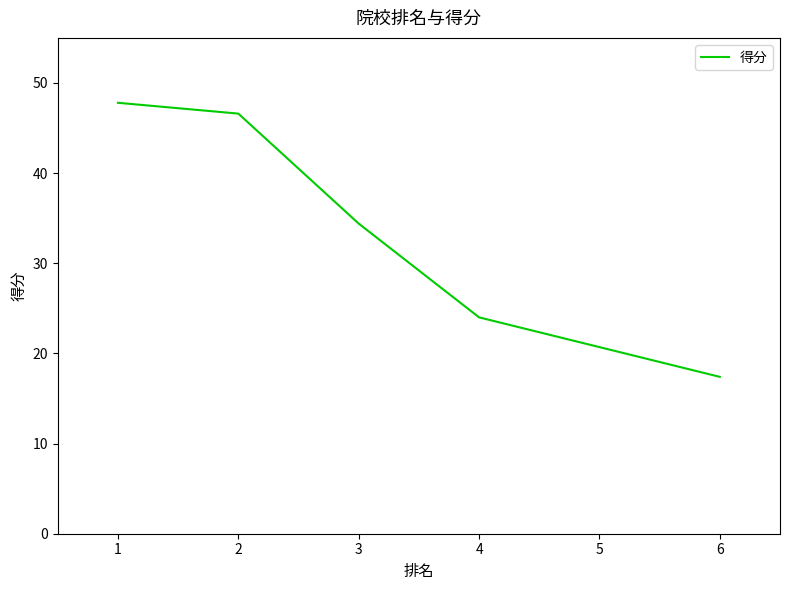

Does the chart display data point markers on the line(s)?

No